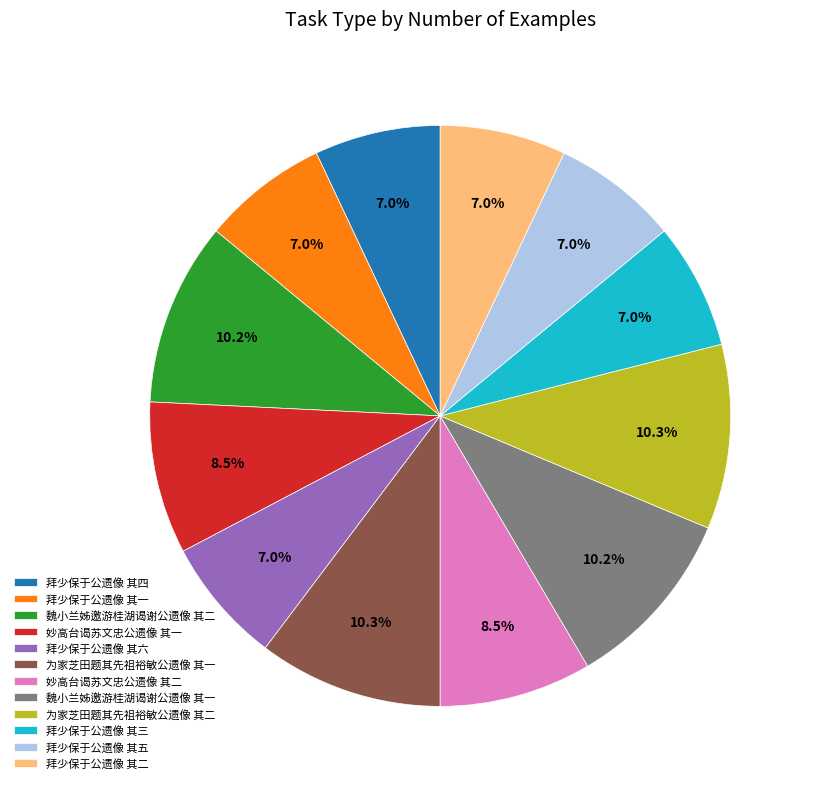

Does 拜少保于公遗像 其六 represent more than half of the total?

No